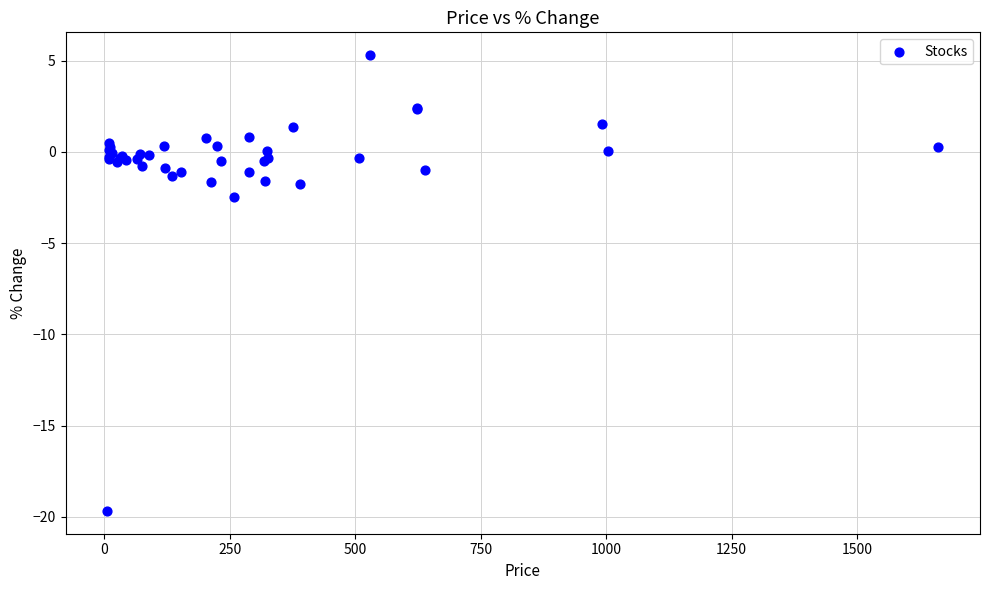

What Y value in the scatter plot is closest to -7?

-2.5